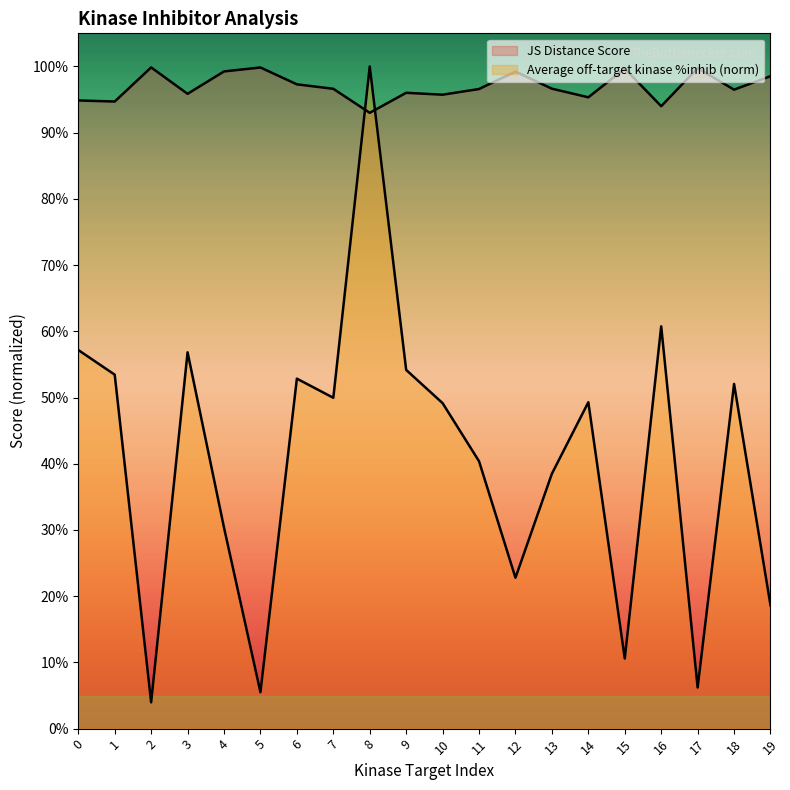

List the labels in order of Average off-target kinase %inhib value, largest first.

8, 16, 0, 3, 9, 1, 6, 18, 7, 14, 10, 11, 13, 4, 12, 19, 15, 17, 5, 2